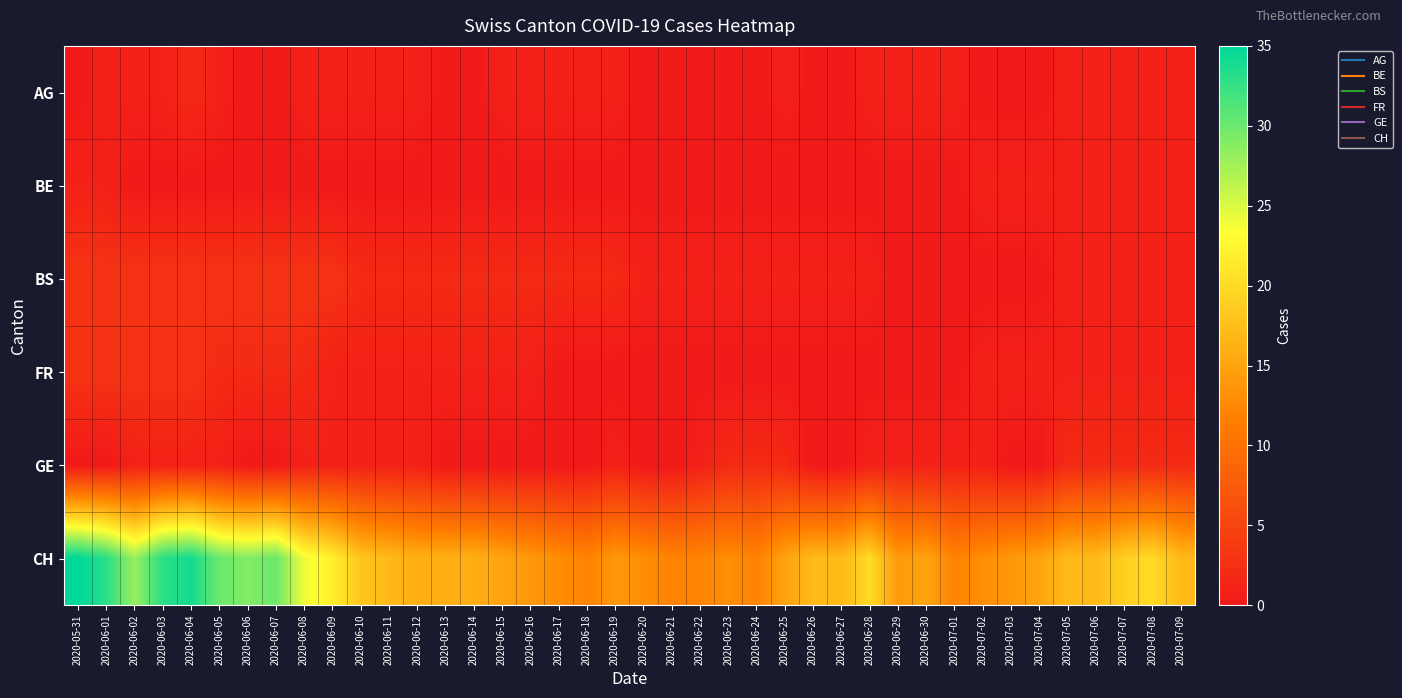

Count the number of data series in this chart.

6